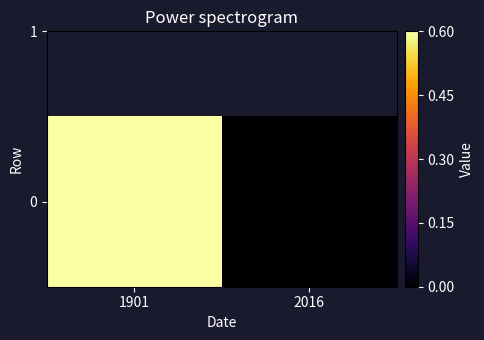

Reading left to right, what are all the values shown in this chart?

0.6	0.0